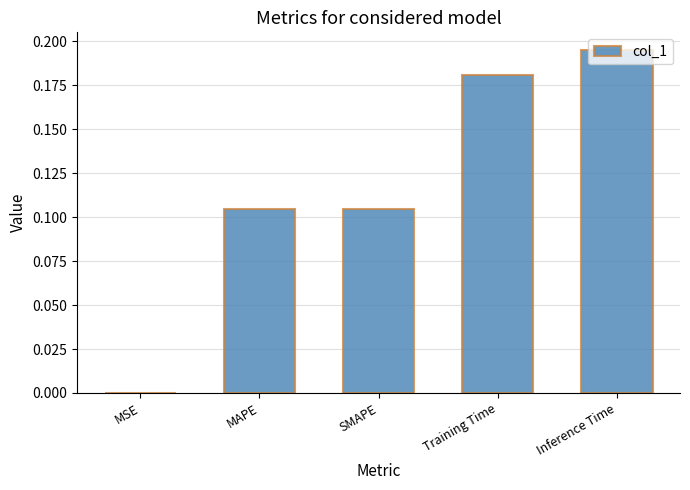

Between Training Time and MSE, which is larger?

Training Time